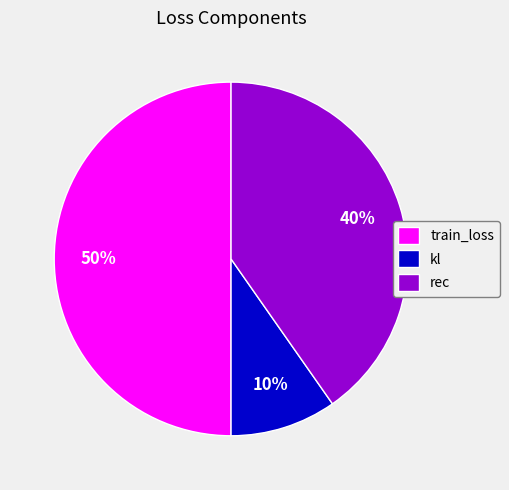

How many slices are in this pie chart?

3